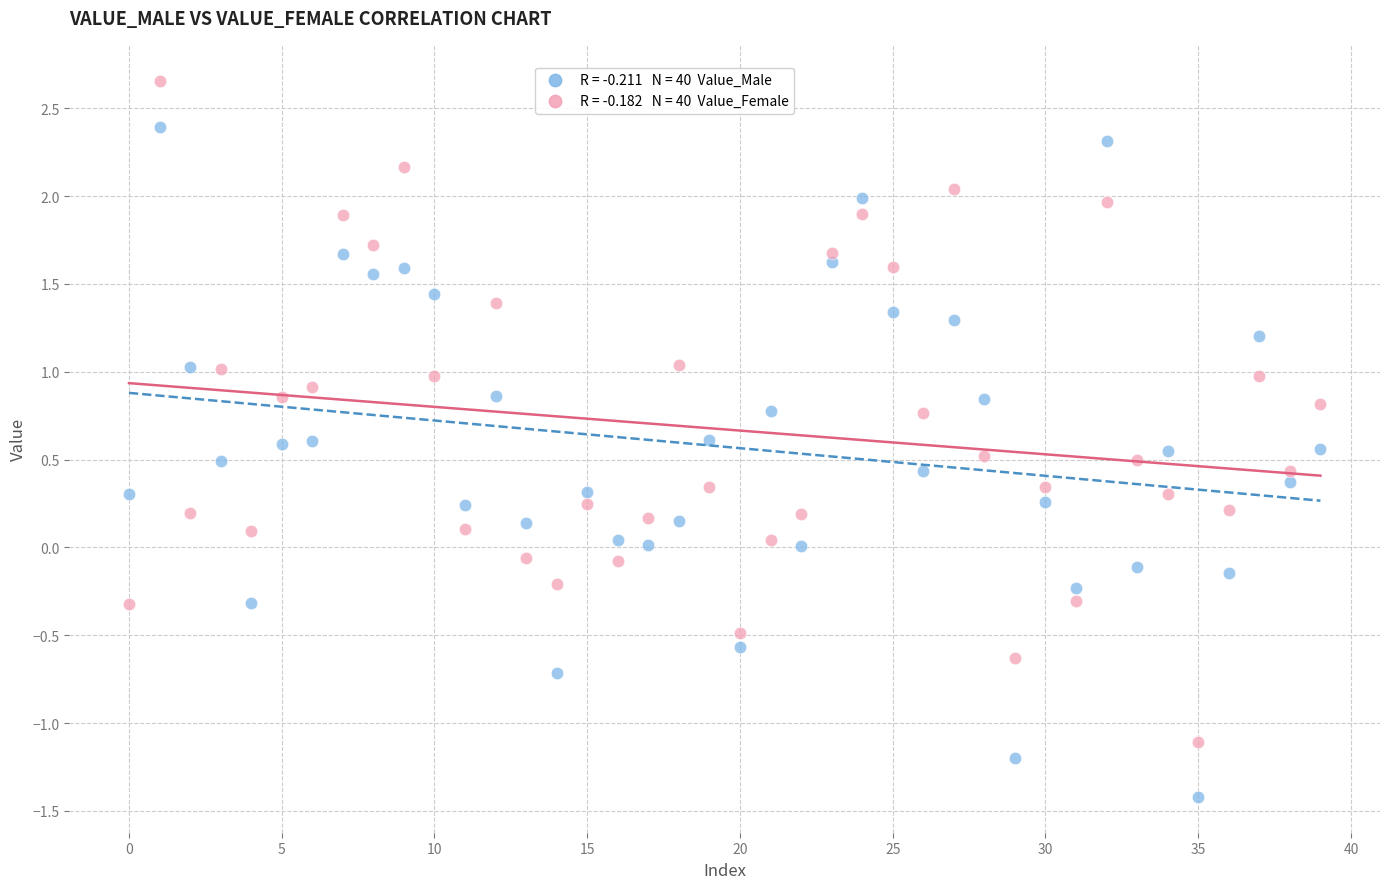

Across all data points, what is the range of Y values (max minus min)?

4.1